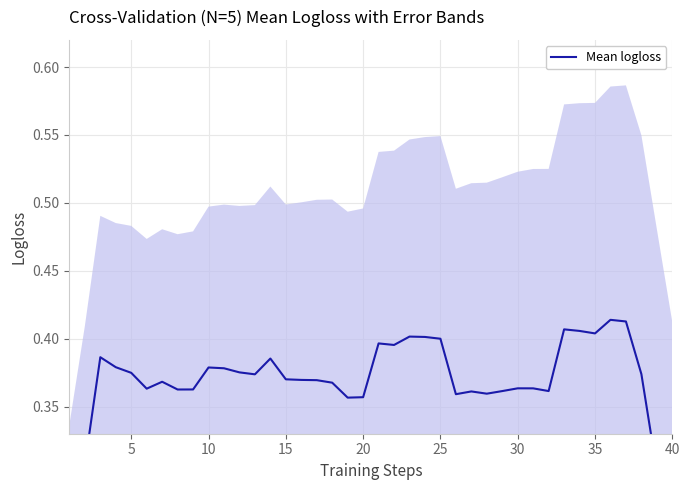

True or false: the data shows 0.1 at 33.

False